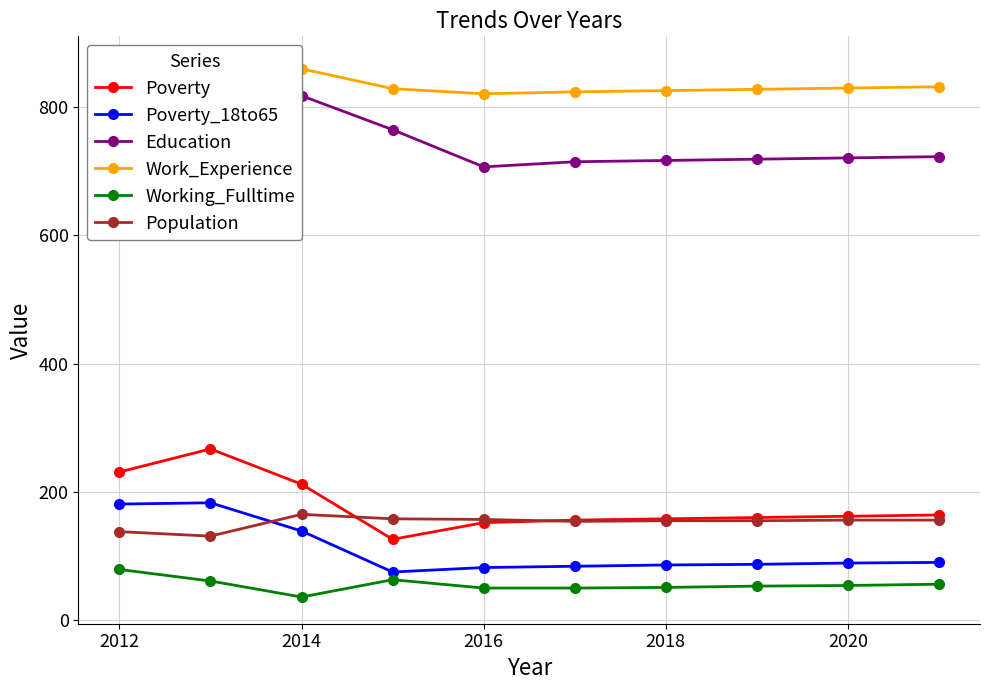

Is the value of Working_Fulltime at 2014 greater than the value of Poverty at 2018?

No